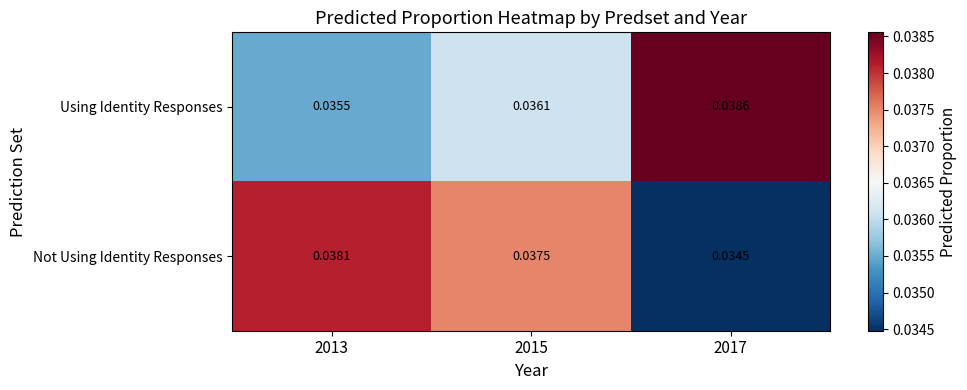

Is the value of Using Identity Responses at 2013 greater than the value of Not Using Identity Responses at 2017?

Yes